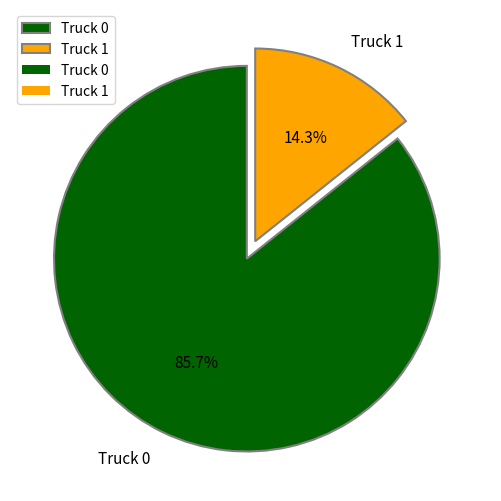

Between Truck 1 and Truck 0, which is larger?

Truck 0